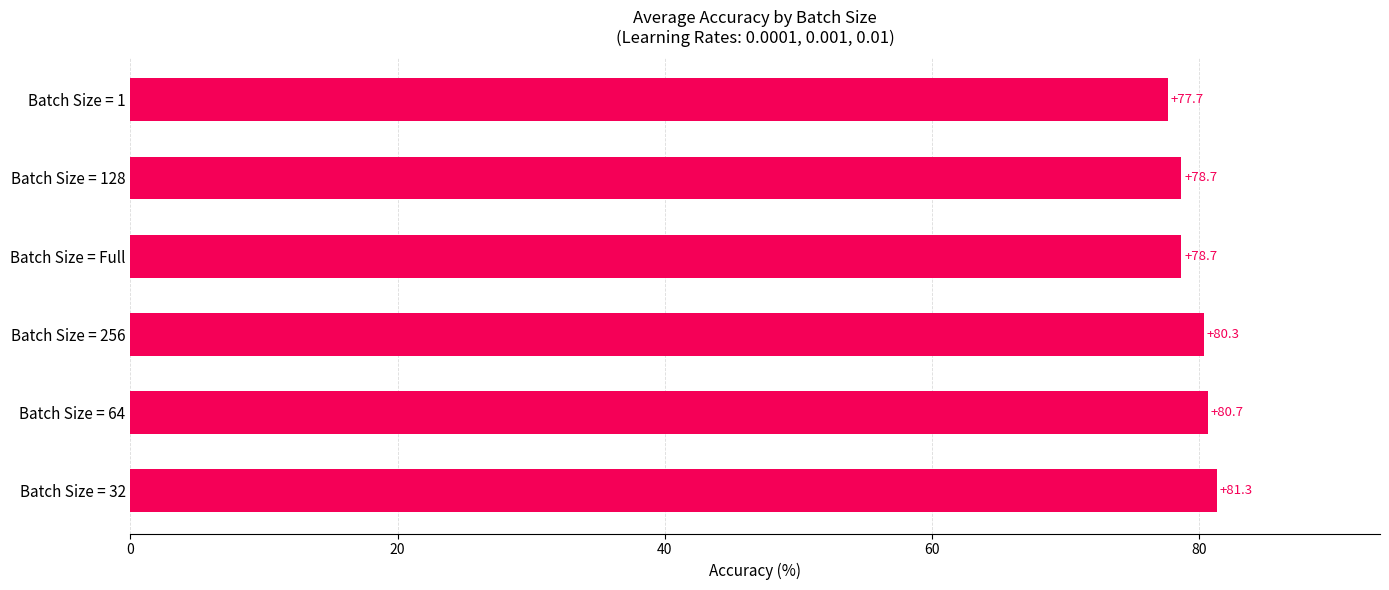

Reading bottom to top, list all the values displayed in this chart.

Batch Size = 32=81.3	Batch Size = 64=80.7	Batch Size = 256=80.3	Batch Size = Full=78.7	Batch Size = 128=78.7	Batch Size = 1=77.7